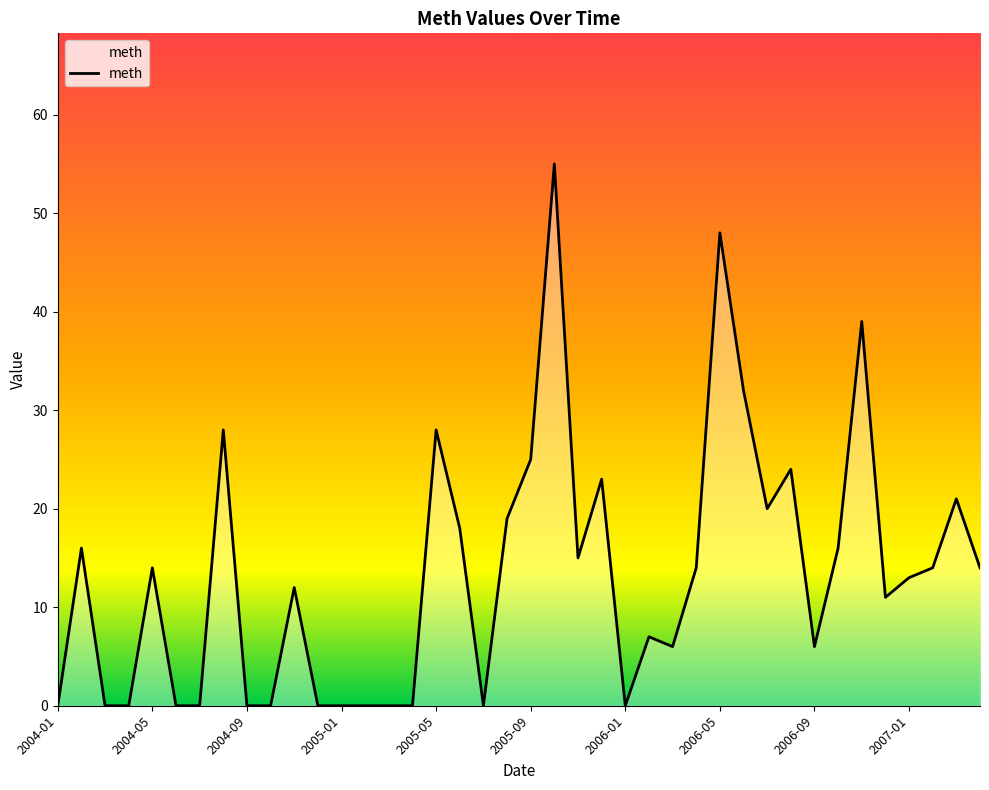

What is the greatest value displayed?

55